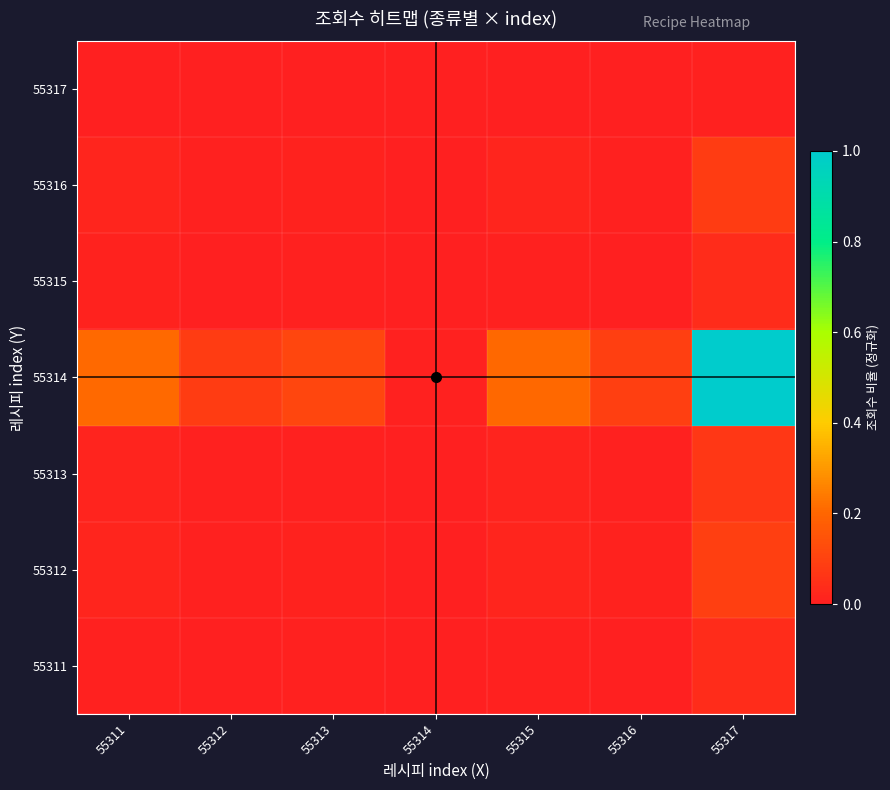

Reading left to right, list all the values displayed in this chart.

55311: 55311=0.0	55312=0.0	55313=0.0	55314=0.0	55315=0.0	55316=0.0	55317=0.0
55312: 55311=0.0	55312=0.0	55313=0.0	55314=0.0	55315=0.0	55316=0.0	55317=0.1
55313: 55311=0.0	55312=0.0	55313=0.0	55314=0.0	55315=0.0	55316=0.0	55317=0.1
55314: 55311=0.2	55312=0.1	55313=0.1	55314=0.0	55315=0.2	55316=0.1	55317=1.0
55315: 55311=0.0	55312=0.0	55313=0.0	55314=0.0	55315=0.0	55316=0.0	55317=0.0
55316: 55311=0.0	55312=0.0	55313=0.0	55314=0.0	55315=0.0	55316=0.0	55317=0.1
55317: 55311=0.0	55312=0.0	55313=0.0	55314=0.0	55315=0.0	55316=0.0	55317=0.0